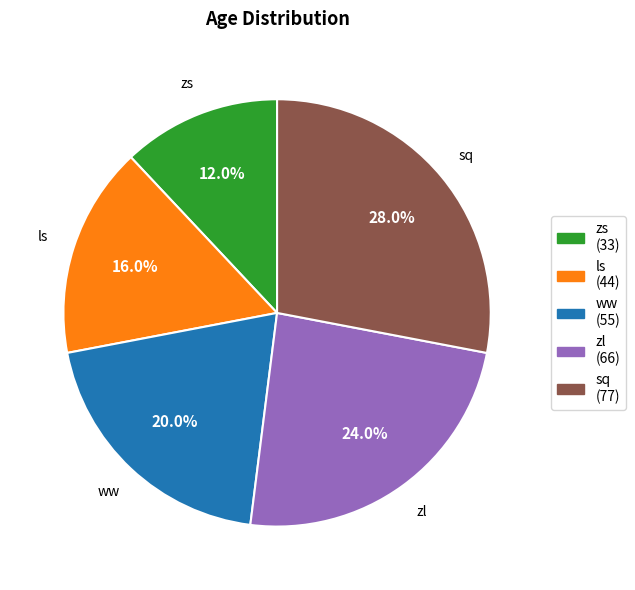

Approximately how many times larger is the value at zl compared to zs?

2.0